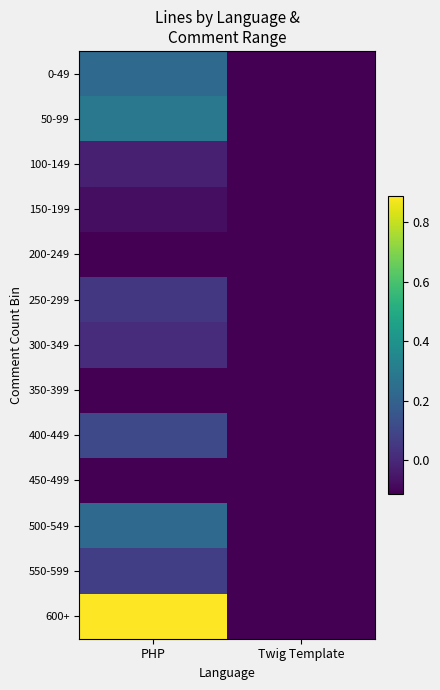

Count the number of data series in this chart.

13